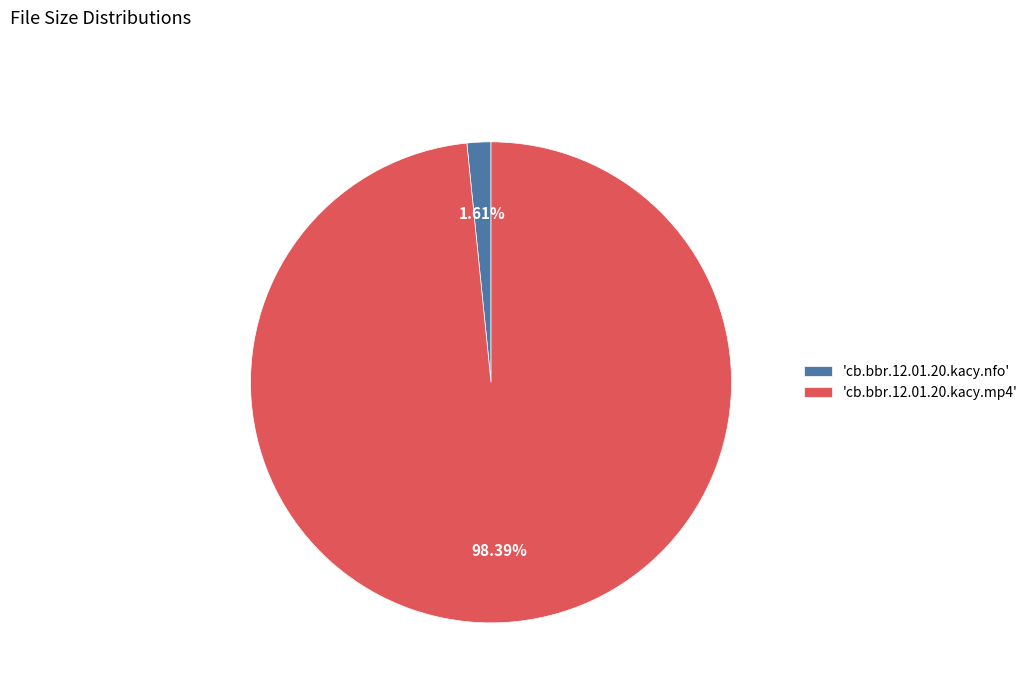

Is the sum of 'cb.bbr.12.01.20.kacy.nfo' and 'cb.bbr.12.01.20.kacy.mp4' greater than half?

Yes